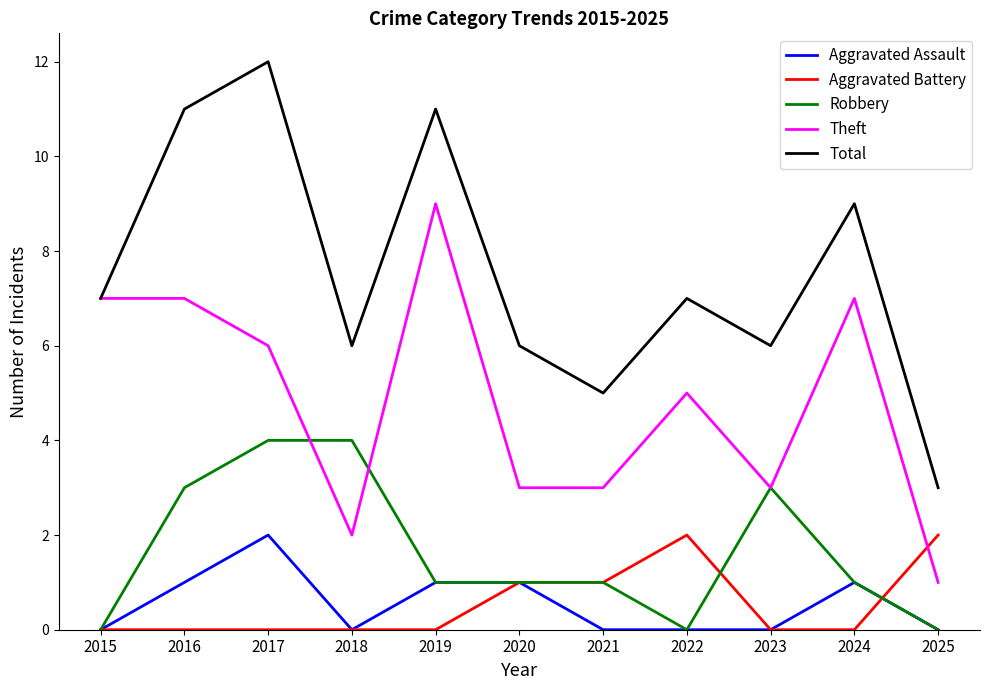

Which series has the largest range (max minus min)?

Total